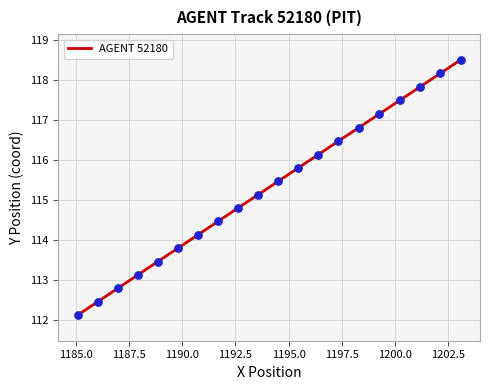

What is the minimum value shown in the chart?

112.1